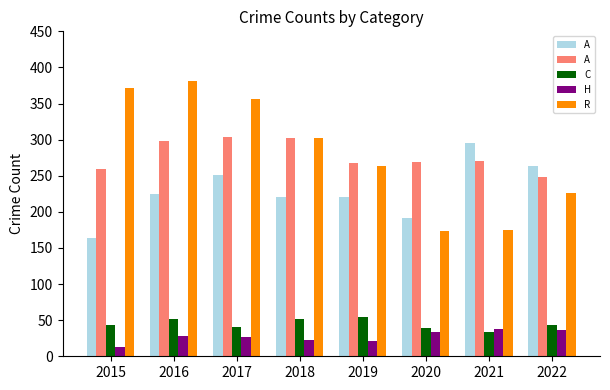

What is the total value across all series at 2020?

708